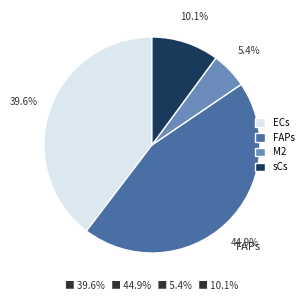

What is the largest slice in the pie chart?

FAPs